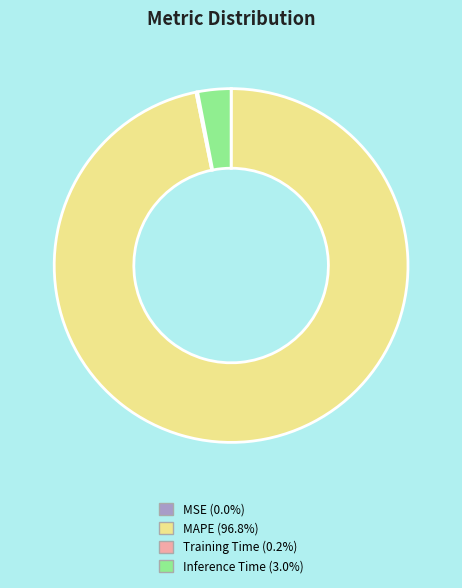

Which category has the biggest portion of the pie?

MAPE